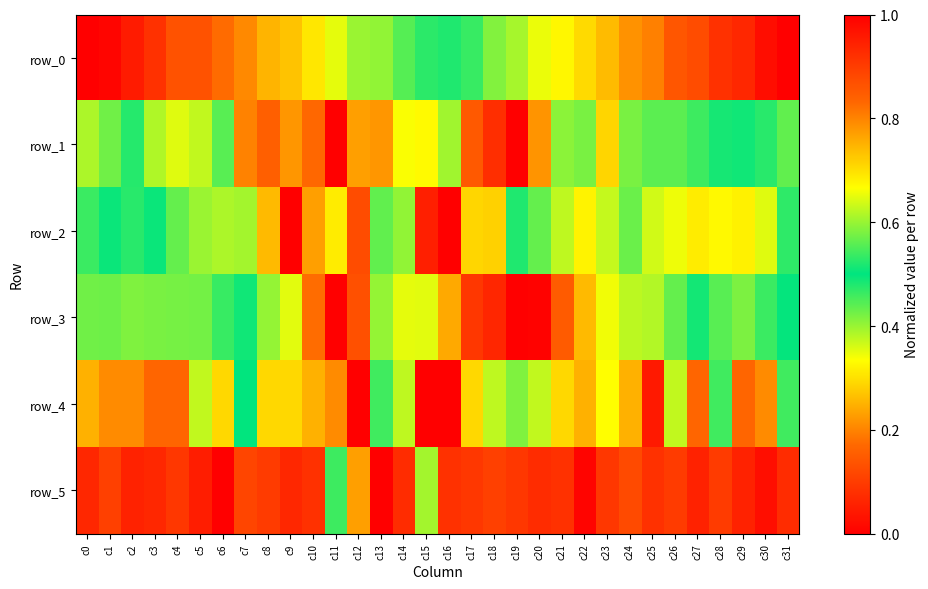

Reading right to left, what are all the values shown in this chart?

row_0: c31=1.0	c30=1.0	c29=0.9	c28=0.9	c27=0.9	c26=0.9	c25=0.8	c24=0.8	c23=0.7	c22=0.7	c21=0.7	c20=0.7	c19=0.6	c18=0.6	c17=0.5	c16=0.5	c15=0.5	c14=0.4	c13=0.4	c12=0.4	c11=0.4	c10=0.3	c9=0.3	c8=0.3	c7=0.2	c6=0.2	c5=0.1	c4=0.1	c3=0.1	c2=0.0	c1=0.0	c0=0.0
row_1: c31=0.4	c30=0.5	c29=0.5	c28=0.5	c27=0.5	c26=0.6	c25=0.6	c24=0.6	c23=0.7	c22=0.6	c21=0.4	c20=0.2	c19=0.0	c18=0.1	c17=0.1	c16=0.4	c15=0.3	c14=0.3	c13=0.8	c12=0.8	c11=1.0	c10=0.8	c9=0.8	c8=0.8	c7=0.8	c6=0.6	c5=0.6	c4=0.6	c3=0.6	c2=0.5	c1=0.4	c0=0.4
row_2: c31=0.5	c30=0.4	c29=0.3	c28=0.3	c27=0.3	c26=0.3	c25=0.4	c24=0.4	c23=0.6	c22=0.7	c21=0.6	c20=0.4	c19=0.5	c18=0.7	c17=0.7	c16=1.0	c15=0.9	c14=0.6	c13=0.4	c12=0.1	c11=0.3	c10=0.2	c9=0.0	c8=0.3	c7=0.4	c6=0.4	c5=0.4	c4=0.4	c3=0.5	c2=0.5	c1=0.5	c0=0.5
row_3: c31=0.5	c30=0.5	c29=0.6	c28=0.6	c27=0.5	c26=0.6	c25=0.6	c24=0.6	c23=0.7	c22=0.7	c21=0.9	c20=1.0	c19=1.0	c18=0.9	c17=0.9	c16=0.8	c15=0.6	c14=0.6	c13=0.4	c12=0.1	c11=0.0	c10=0.2	c9=0.4	c8=0.4	c7=0.5	c6=0.5	c5=0.6	c4=0.6	c3=0.6	c2=0.6	c1=0.6	c0=0.6
row_4: c31=0.5	c30=0.8	c29=0.8	c28=0.5	c27=0.8	c26=0.6	c25=1.0	c24=0.8	c23=0.7	c22=0.8	c21=0.7	c20=0.6	c19=0.6	c18=0.4	c17=0.3	c16=0.0	c15=0.0	c14=0.4	c13=0.5	c12=1.0	c11=0.8	c10=0.8	c9=0.3	c8=0.3	c7=0.5	c6=0.7	c5=0.6	c4=0.8	c3=0.8	c2=0.8	c1=0.8	c0=0.8
row_5: c31=0.9	c30=1.0	c29=0.9	c28=0.9	c27=0.9	c26=0.9	c25=0.9	c24=0.9	c23=0.9	c22=1.0	c21=0.9	c20=0.9	c19=0.9	c18=0.9	c17=0.9	c16=0.9	c15=0.6	c14=0.1	c13=0.0	c12=0.2	c11=0.5	c10=0.9	c9=0.9	c8=0.9	c7=0.9	c6=1.0	c5=1.0	c4=0.9	c3=0.9	c2=0.9	c1=0.9	c0=0.9